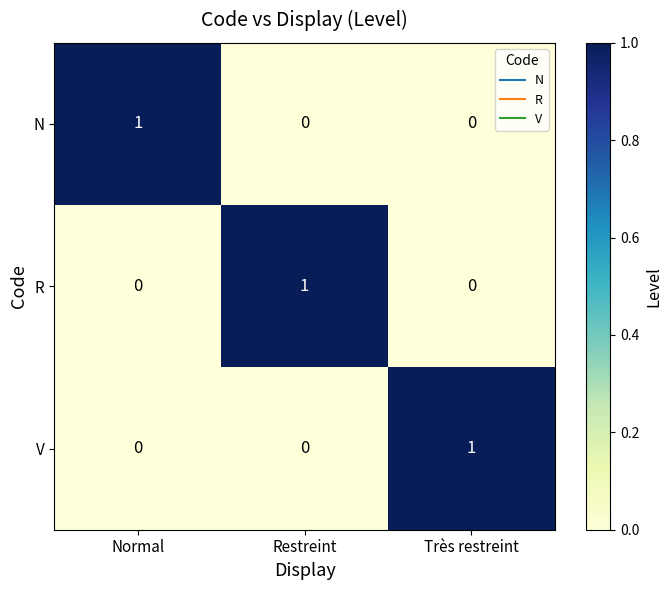

How many values in V are above zero?

1